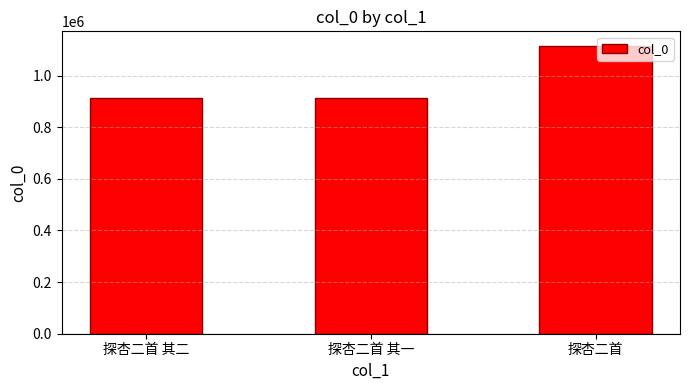

What is the maximum value shown in the chart?

1115714